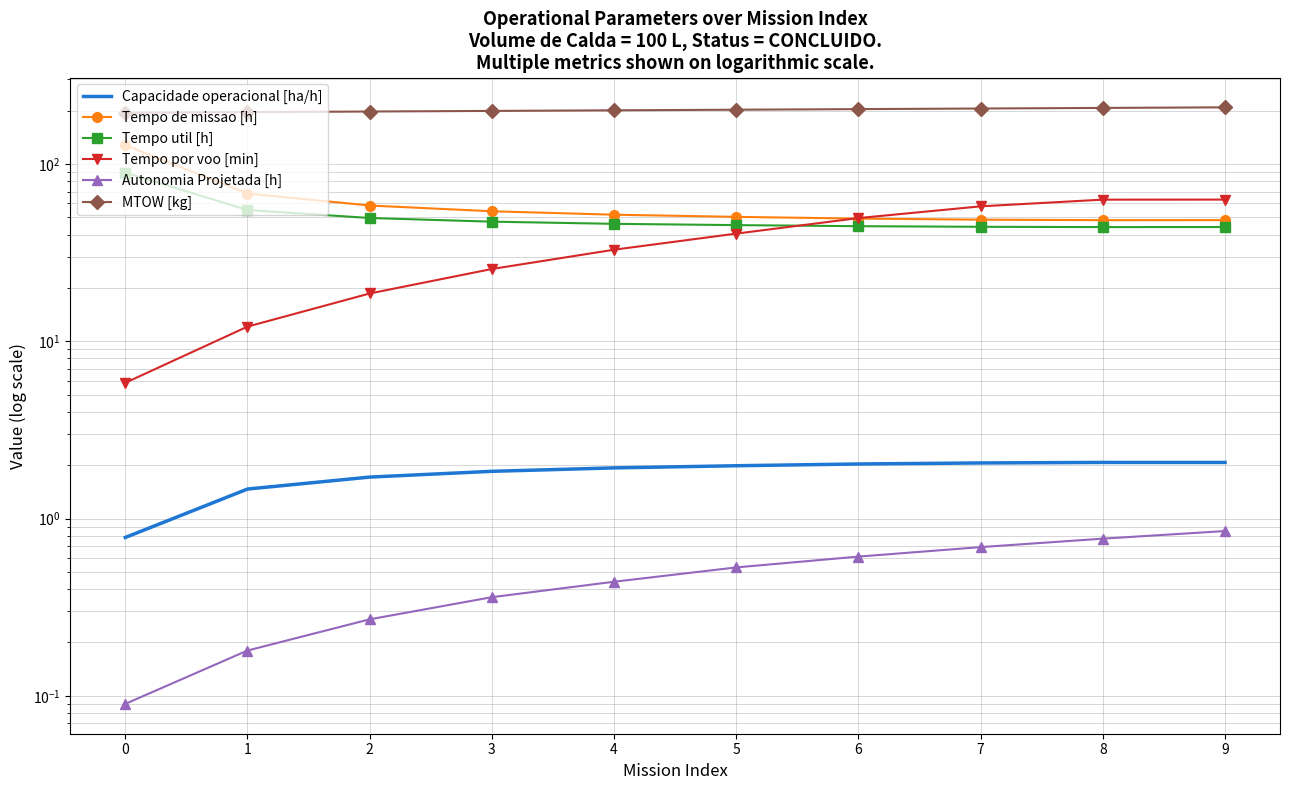

Count the number of categories in the chart.

10